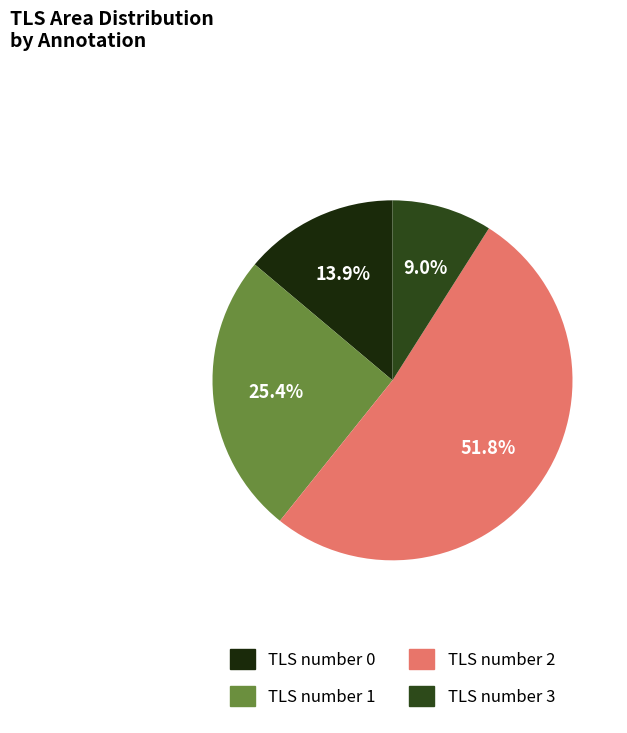

Between TLS number 0 and TLS number 1, which is larger?

TLS number 1